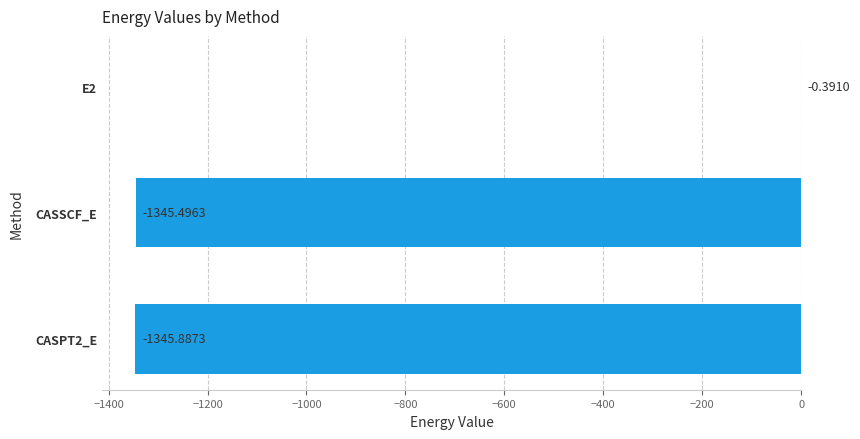

At which label is the value closest to -673?

CASSCF_E